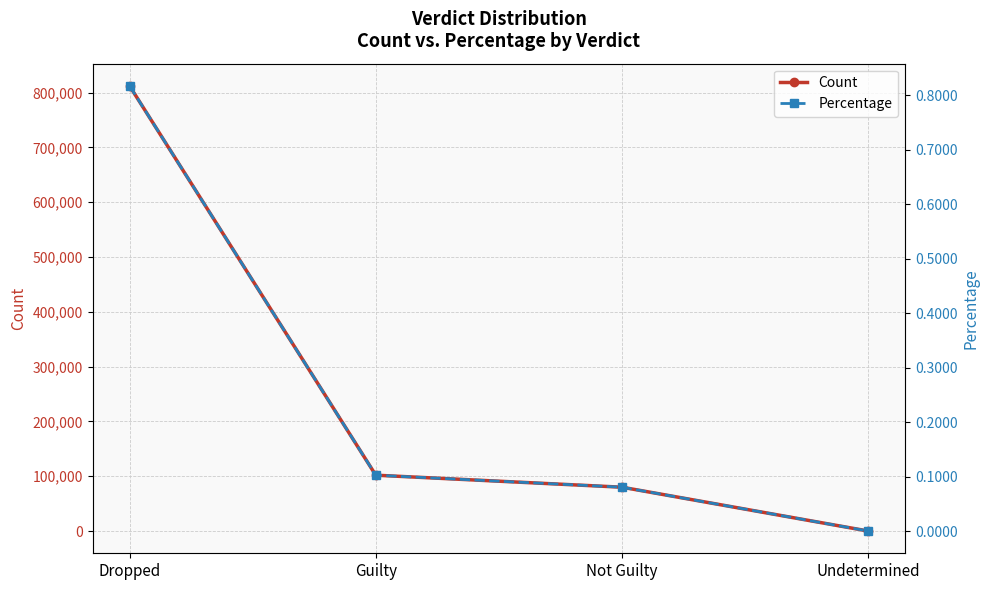

What is the difference between the highest and lowest values at Dropped?

812238.2